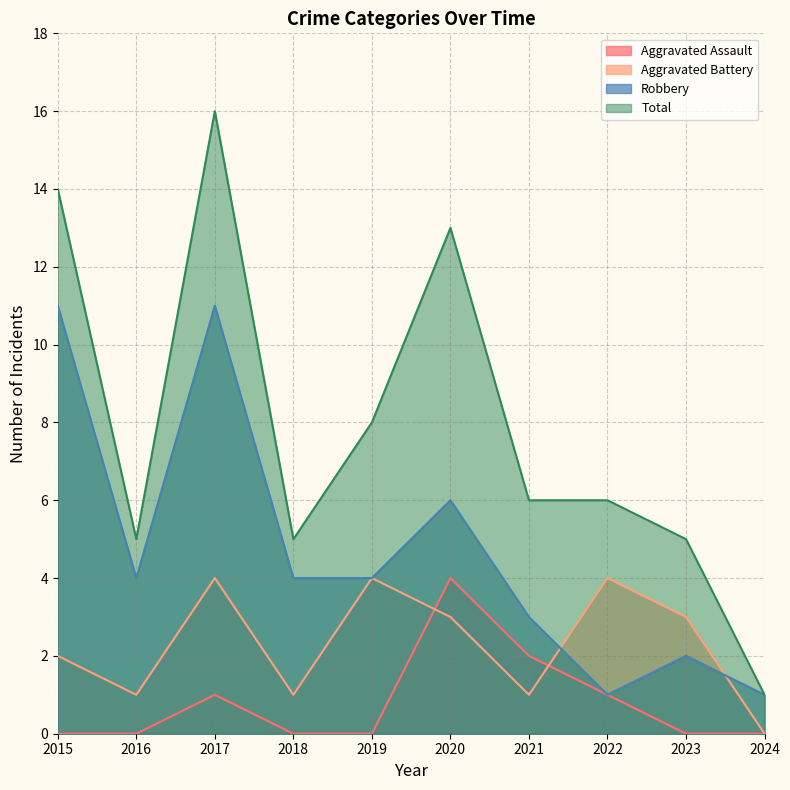

Does the chart display data point markers on the line(s)?

No